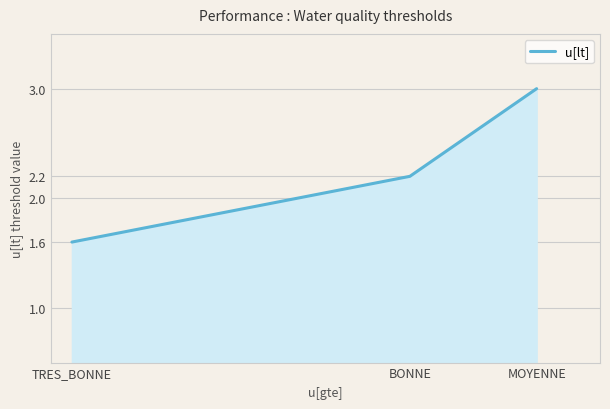

Is it true that the value at MOYENNE is 3.0?

True